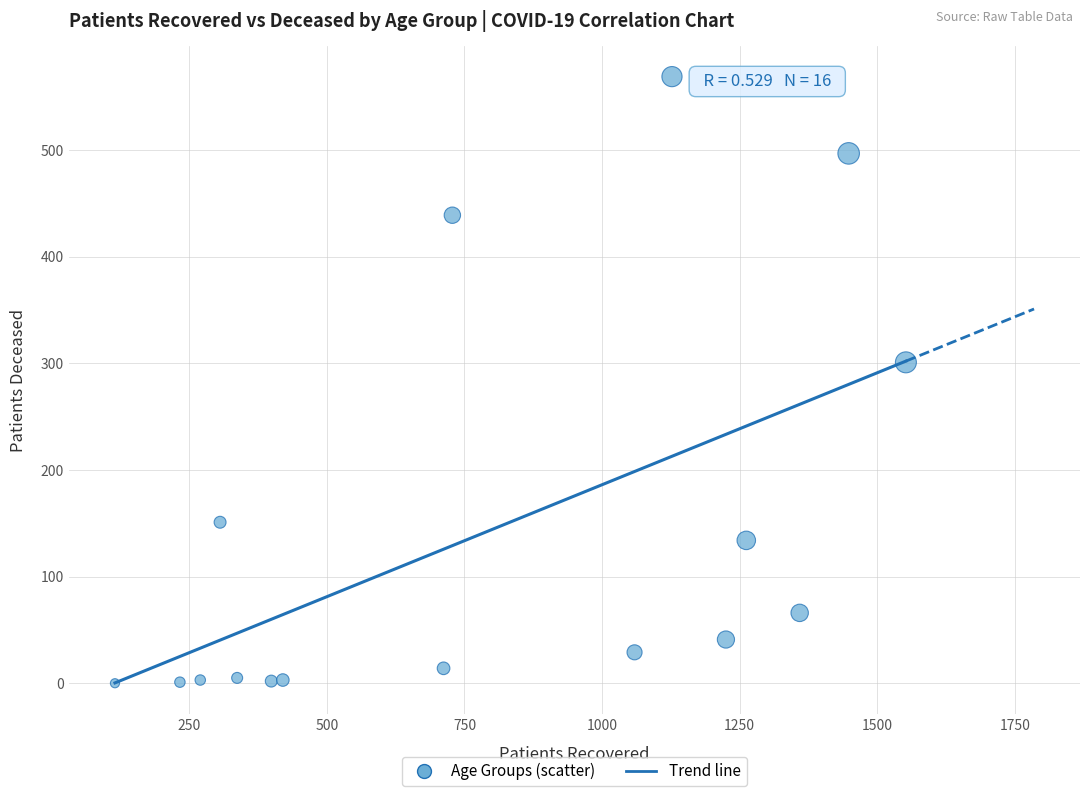

What is the range of Y values (max minus min)?

569